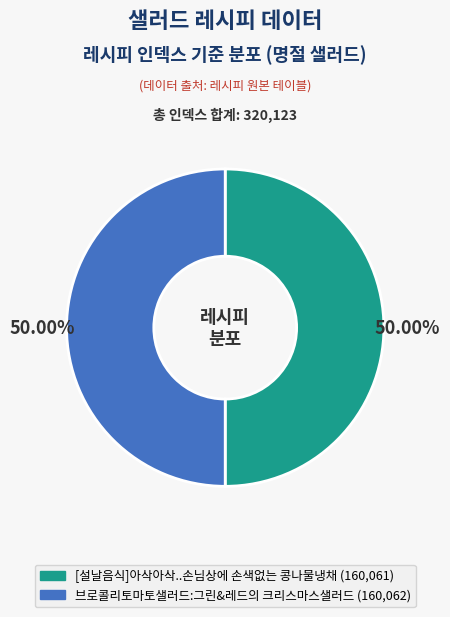

Is the sum of 브로콜리토마토샐러드:그린&레드의 크리스마스샐러드 and [설날음식]아삭아삭..손님상에 손색없는 콩나물냉채 greater than half?

Yes